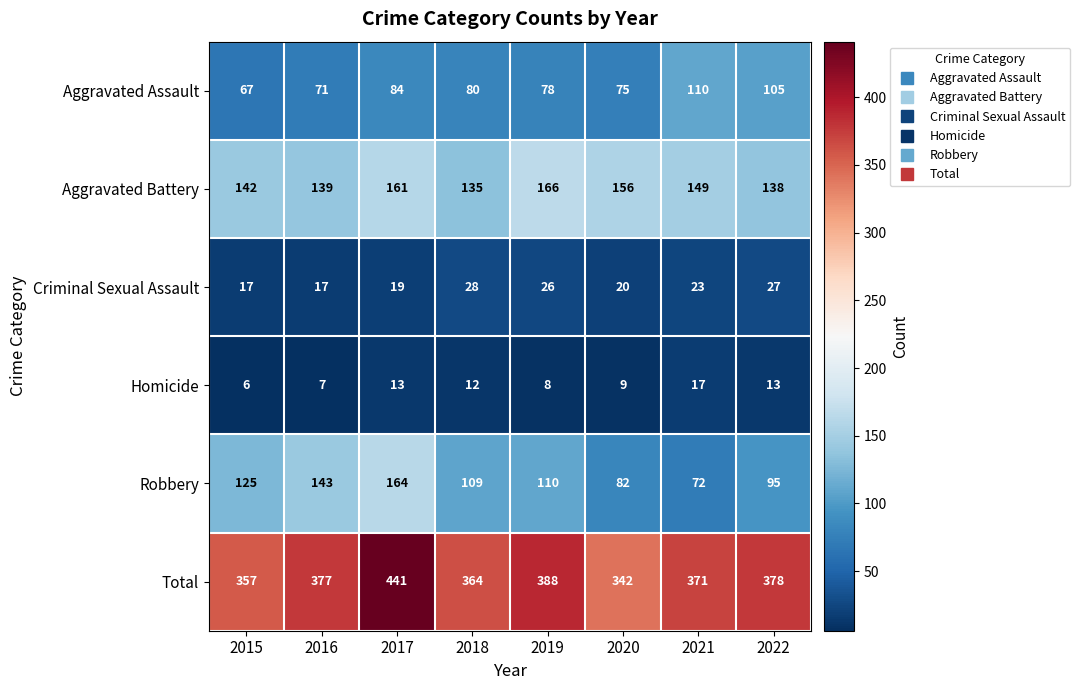

What is the maximum value for Aggravated Assault?

110